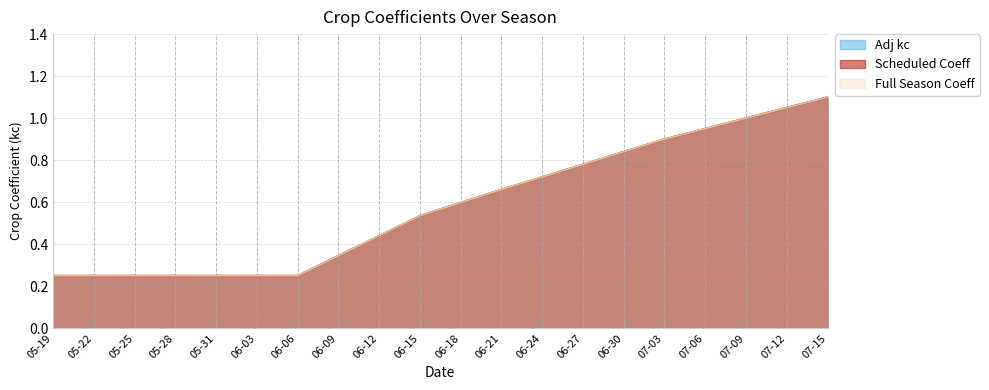

Reading left to right, list all the values displayed in this chart.

Full Season Coeff: 0.2	0.2	0.2	0.2	0.2	0.2	0.2	0.3	0.4	0.5	0.6	0.7	0.7	0.8	0.8	0.9	0.9	1.0	1.1	1.1
Scheduled Coeff: 0.2	0.2	0.2	0.2	0.2	0.2	0.2	0.3	0.4	0.5	0.6	0.7	0.7	0.8	0.8	0.9	0.9	1.0	1.1	1.1
Adj kc: 0.2	0.2	0.2	0.2	0.2	0.2	0.2	0.3	0.4	0.5	0.6	0.7	0.7	0.8	0.8	0.9	0.9	1.0	1.1	1.1